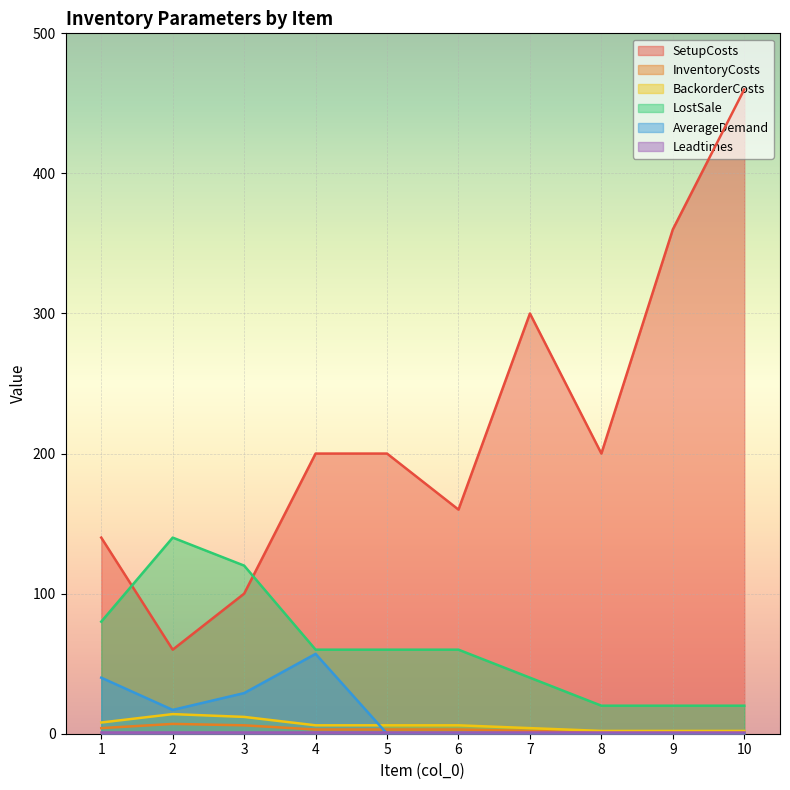

How many values in the BackorderCosts series exceed 6?

3